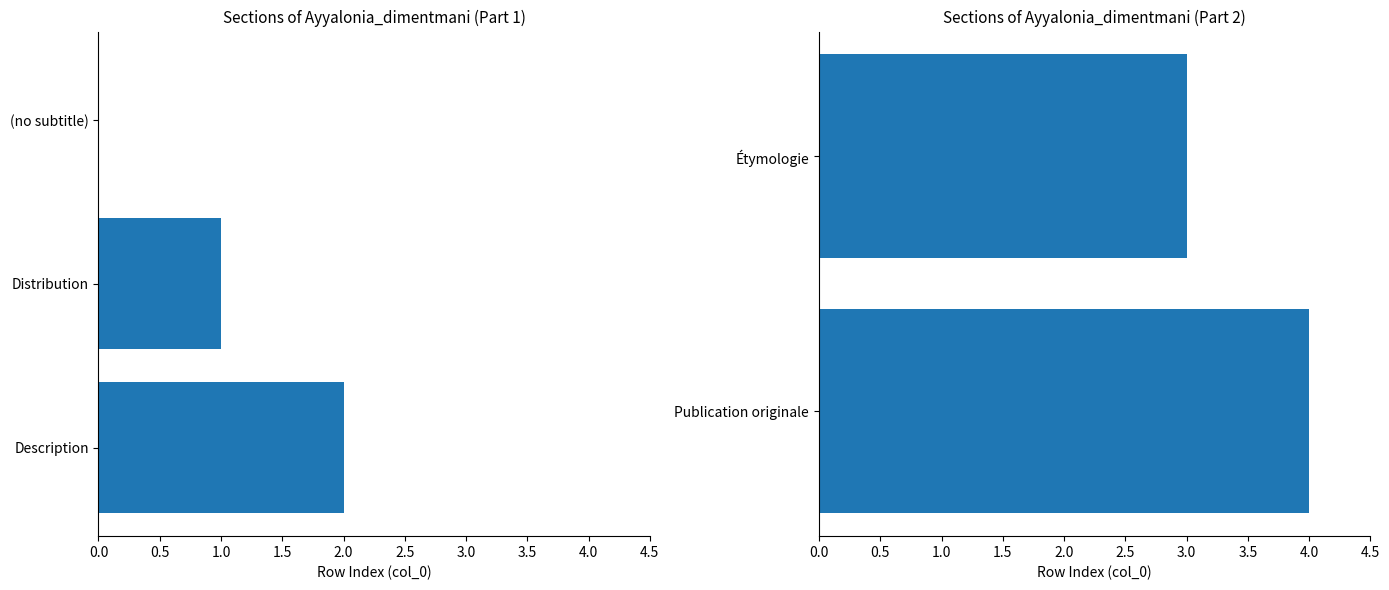

Where is the data nearest to the value 2?

Description